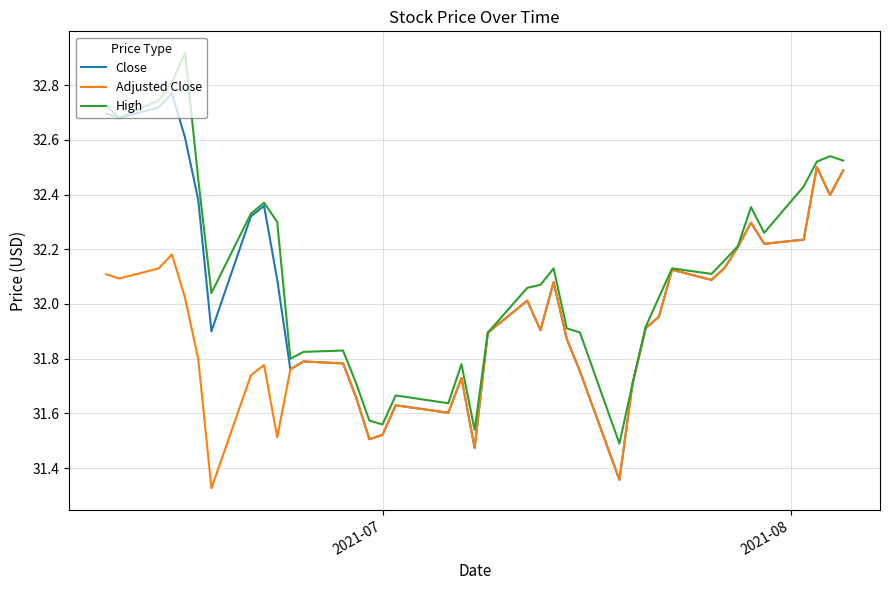

What is the maximum value for High?

32.9